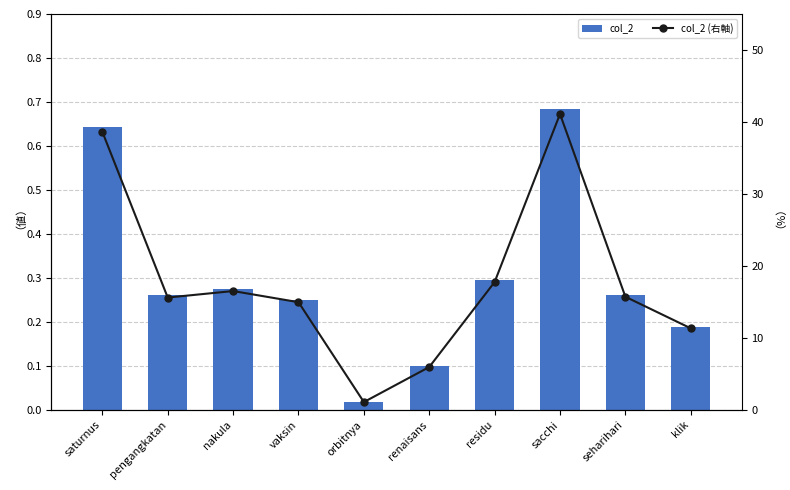

Reading right to left, list all the values displayed in this chart.

col_2: klik=0.2	seharihari=0.3	sacchi=0.7	residu=0.3	renaisans=0.1	orbitnya=0.0	vaksin=0.2	nakula=0.3	pengangkatan=0.3	saturnus=0.6
col_2 (右軸): klik=11.3	seharihari=15.7	sacchi=41.1	residu=17.8	renaisans=6.0	orbitnya=1.1	vaksin=15.0	nakula=16.5	pengangkatan=15.6	saturnus=38.6